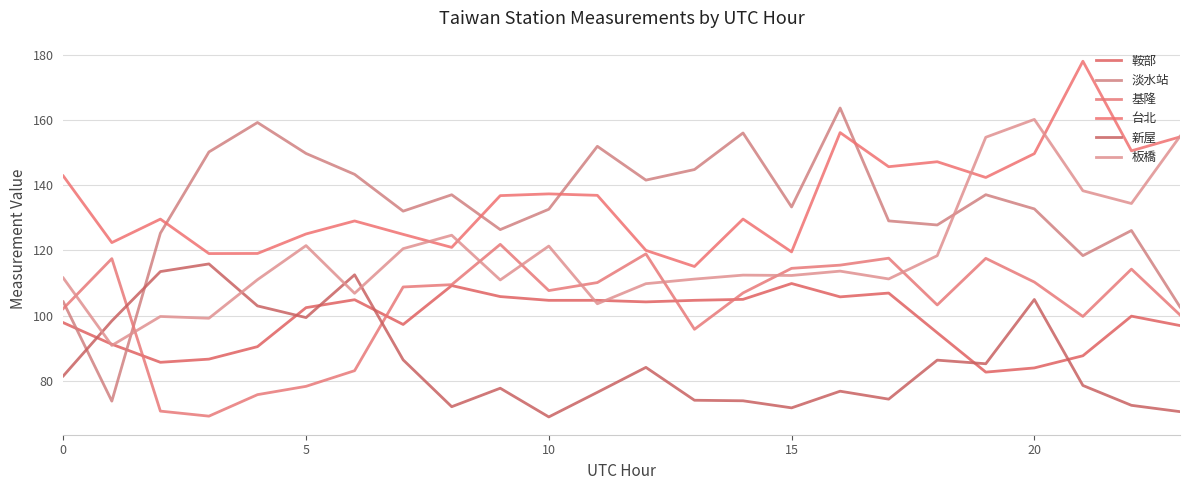

True or false: 基隆 has more than 0 points higher than both neighbors.

True